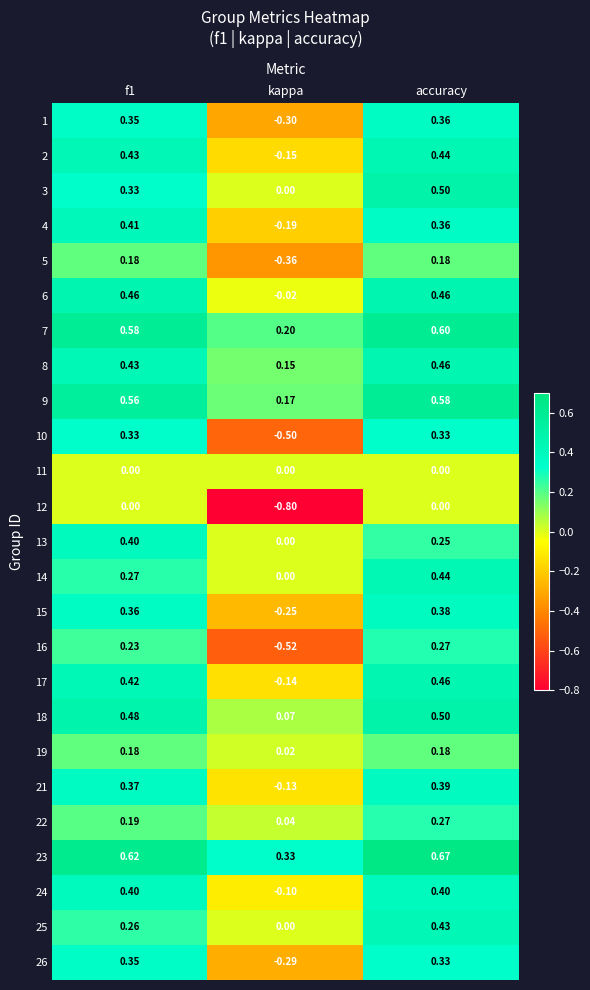

Which series changed the most between f1 and kappa?

10